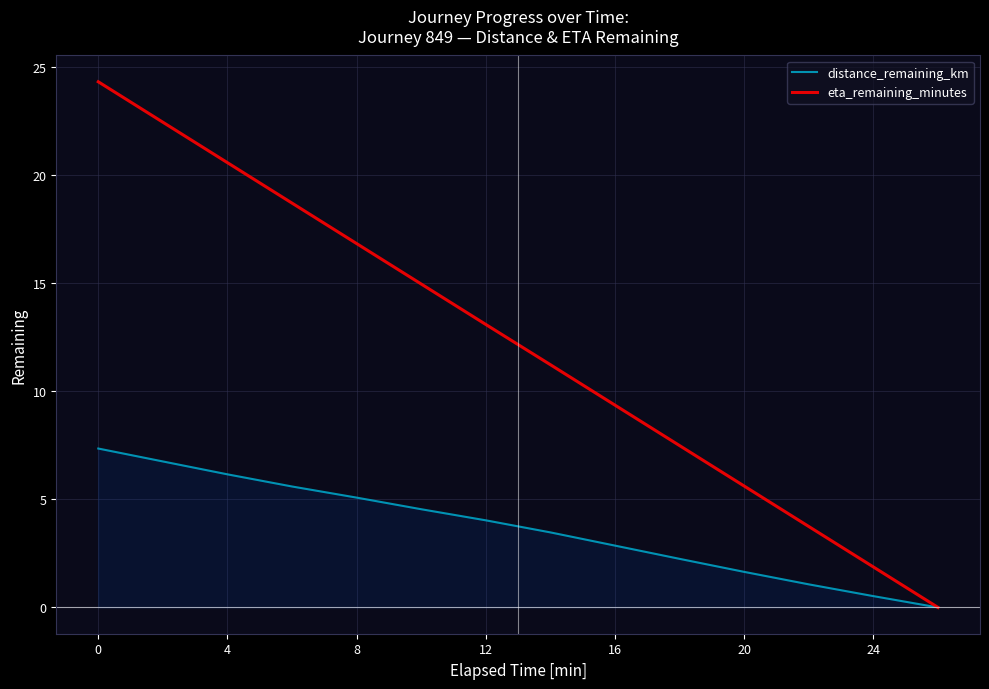

Which series has the largest total across all categories?

eta_remaining_minutes